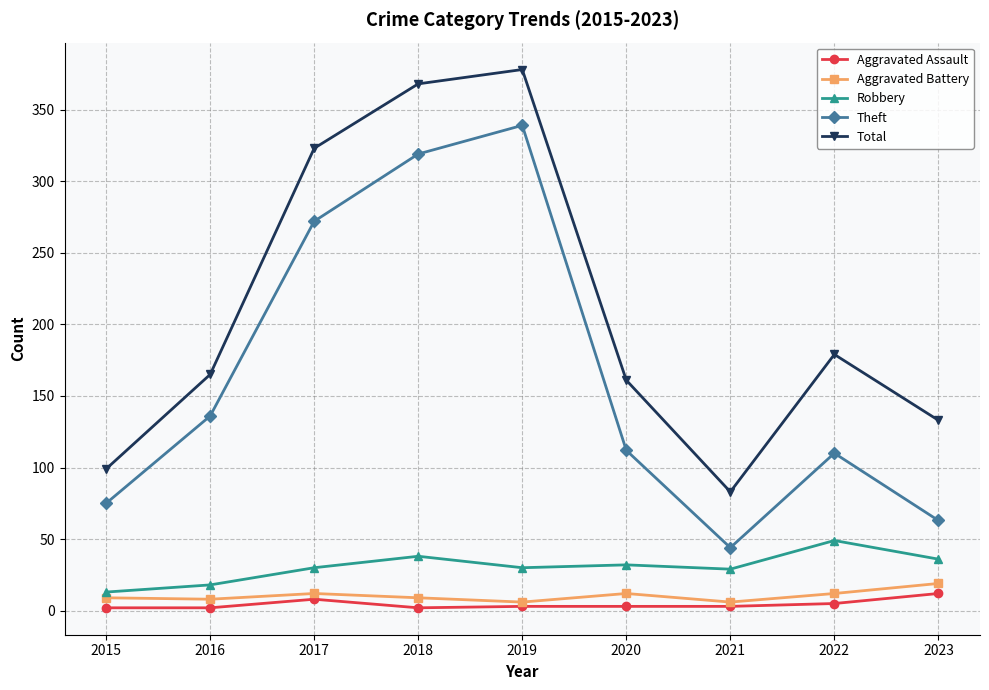

Between 2018 and 2022, which series saw the biggest shift?

Theft